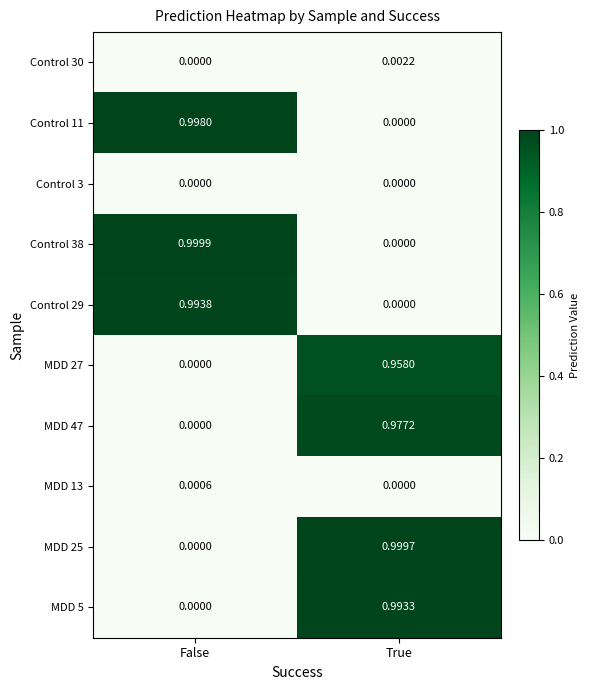

Which category has the lowest value in the MDD 27 series?

False